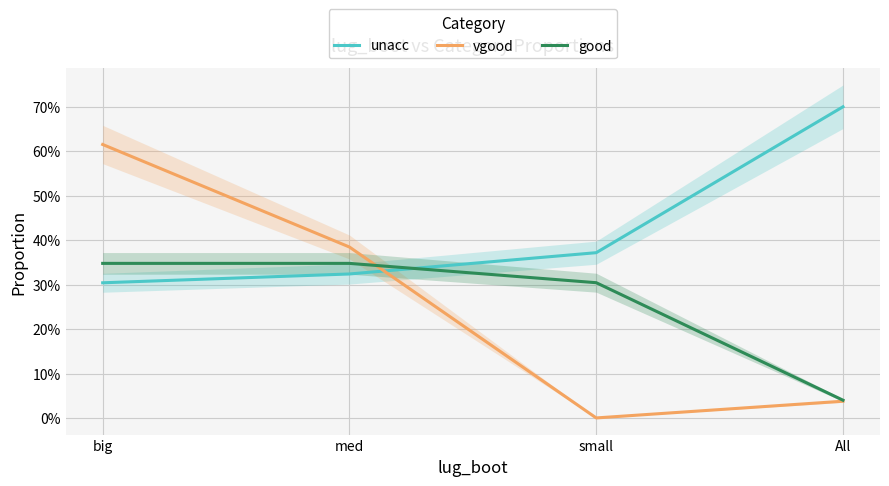

Is the value of unacc at All greater than the value of good at med?

Yes